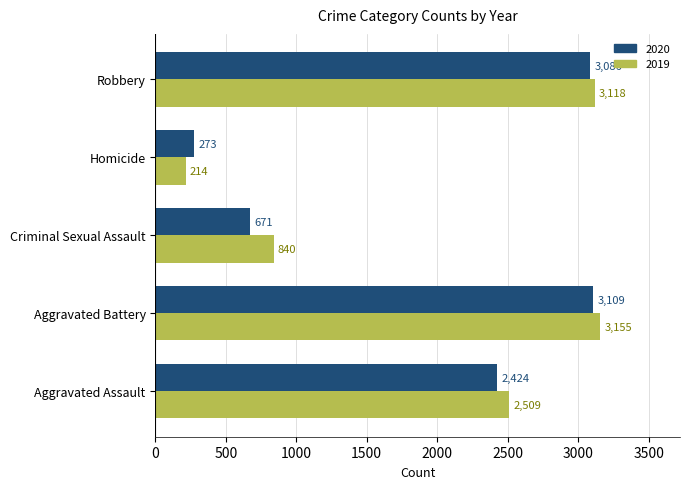

Is the value of 2019 at Homicide greater than the value of 2020 at Homicide?

No